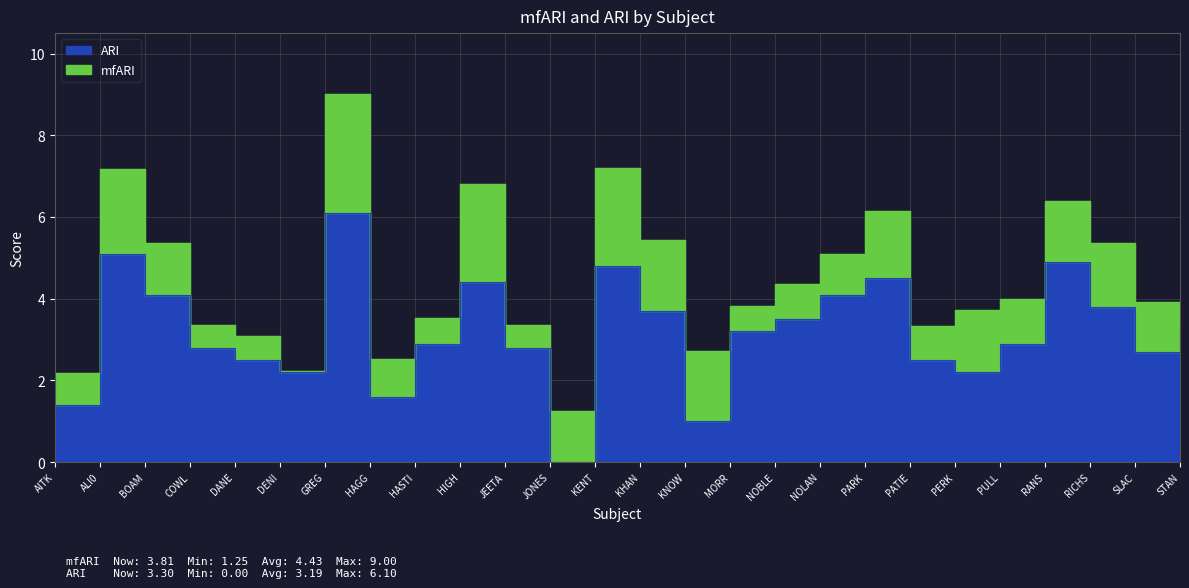

The ARI series shows 2.2 at PERK. True or false?

True